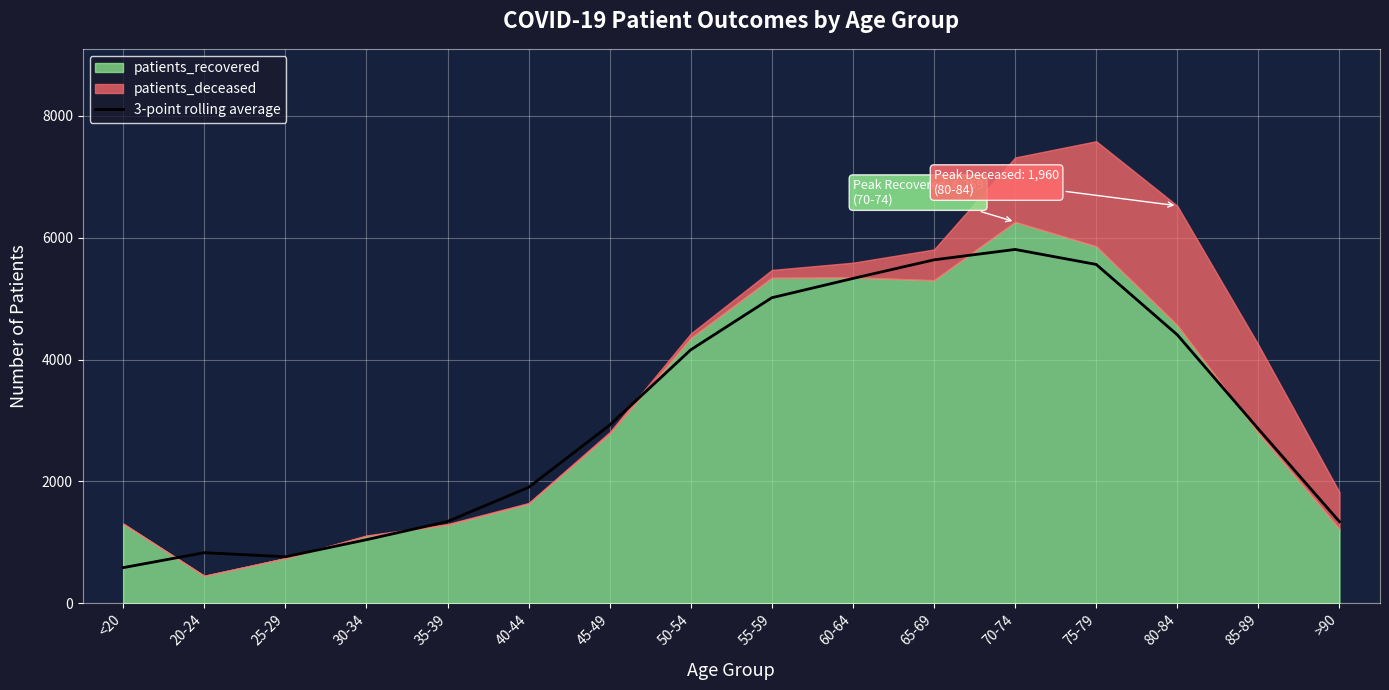

Which category has the highest value across all series?

70-74